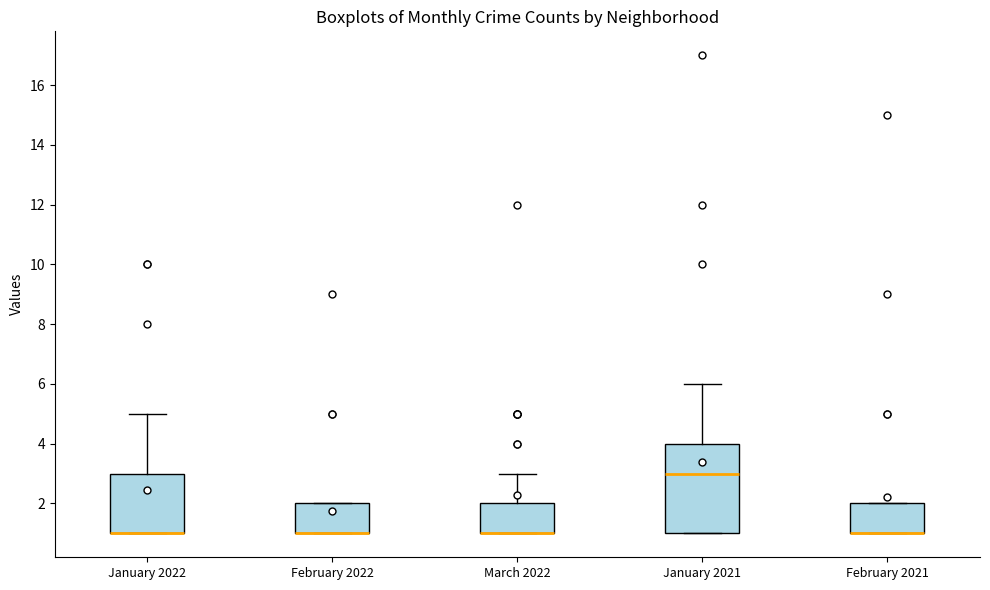

Reading left to right, transcribe this box plot: for each box, give where its median line is, the range the box spans, and where its two whiskers end, as read against the y-axis. The values are not printed on the chart, so give them approximately, as read against the axis.

January 2022: median 1 (drawn on the box's lower edge), box 1 to 3, whiskers 1 to 5
February 2022: median 1 (drawn on the box's lower edge), box 1 to 2, whiskers 1 to 2
March 2022: median 1 (drawn on the box's lower edge), box 1 to 2, whiskers 1 to 3
January 2021: median 3, box 1 to 4, whiskers 1 to 6
February 2021: median 1 (drawn on the box's lower edge), box 1 to 2, whiskers 1 to 2